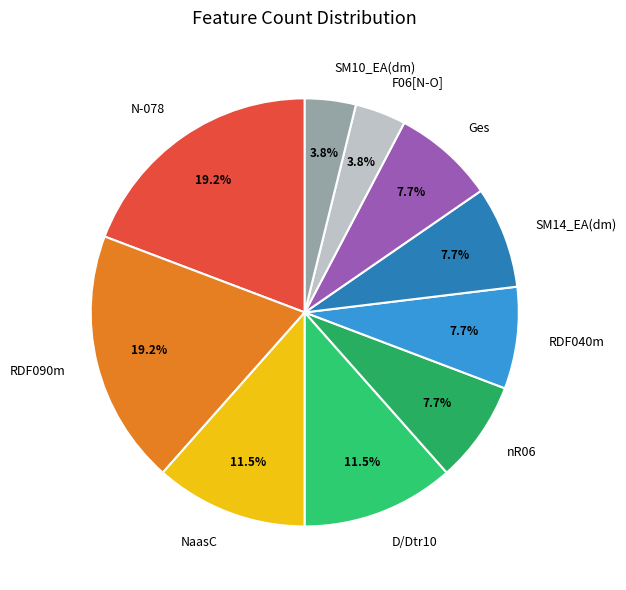

Do D/Dtr10 and F06[N-O] together represent more than half of the pie?

No